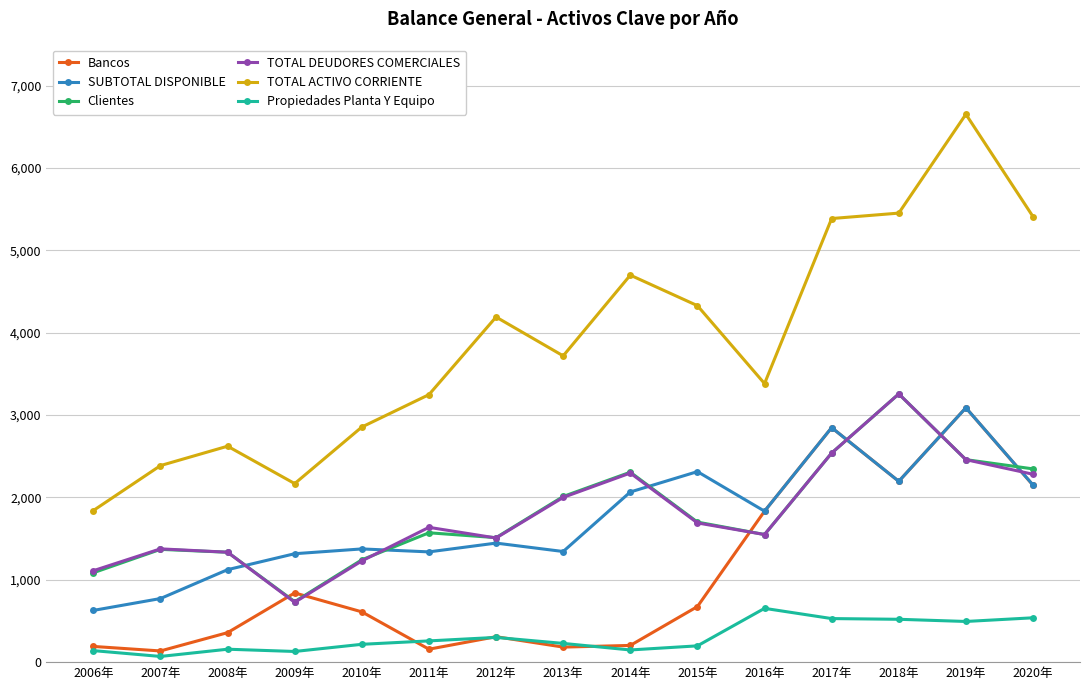

How many data points in TOTAL ACTIVO CORRIENTE are less than 3718?

7